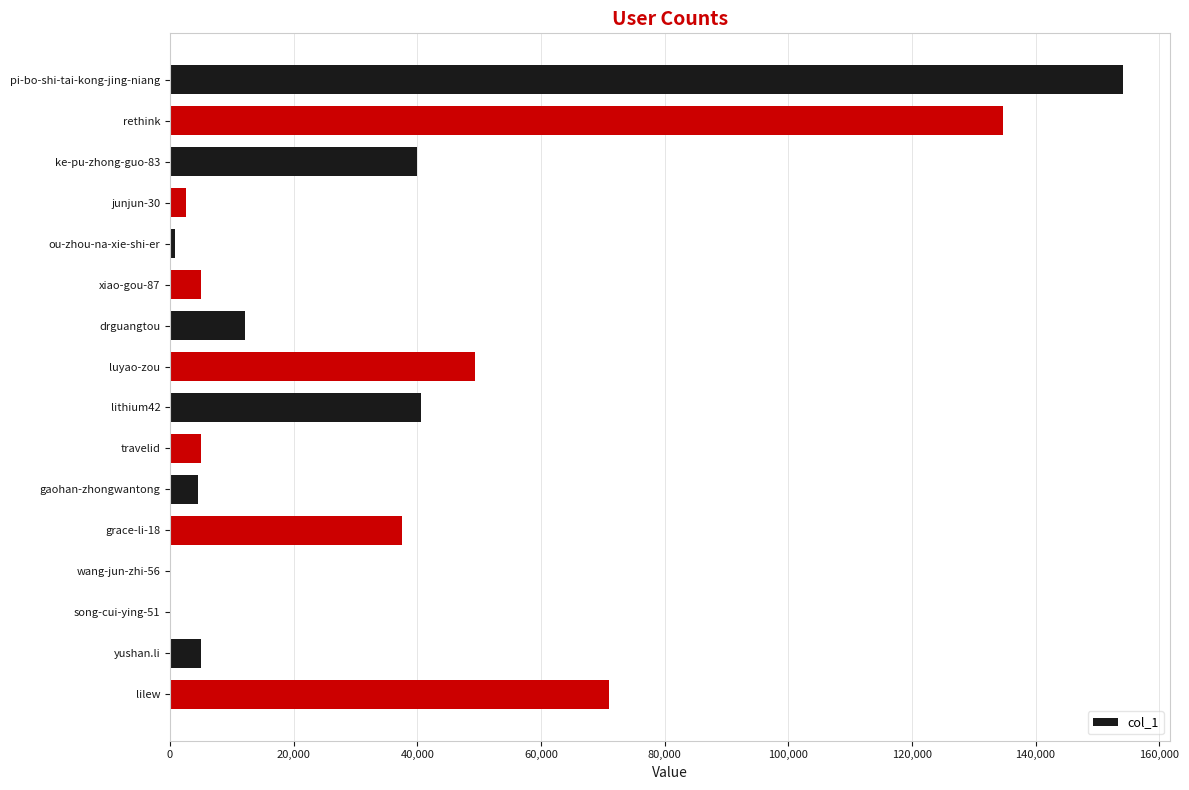

Is it true that the value at rethink is 134659?

True